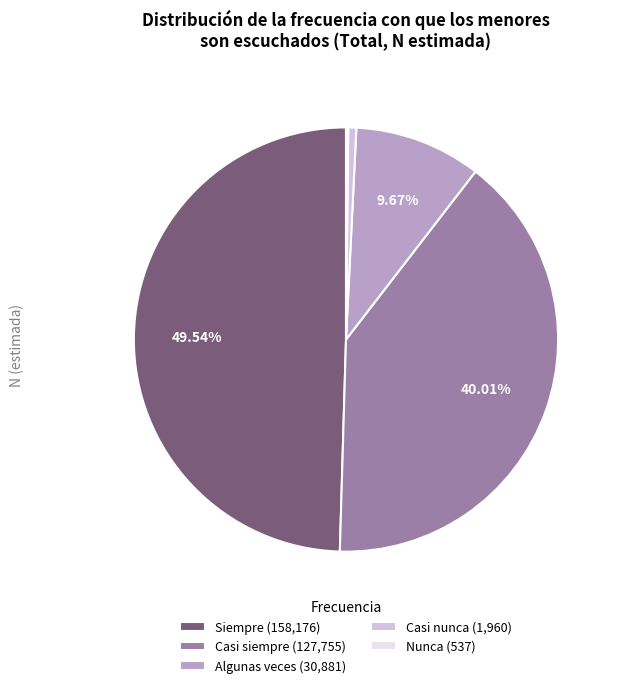

The Algunas veces slice represents 1% of the pie. True or false?

False